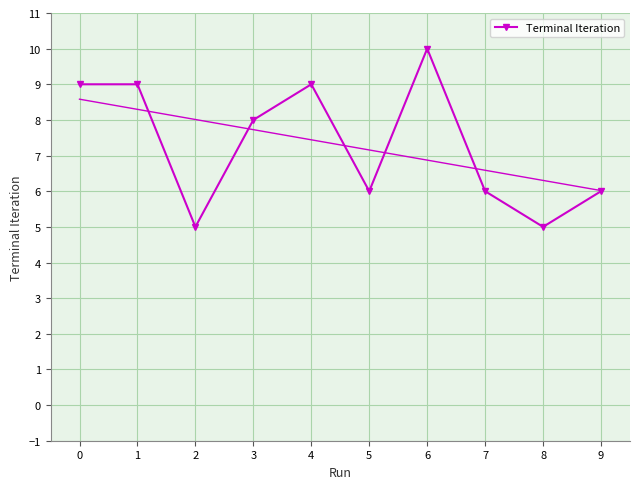

Is it true that the value at 1 is 9?

True